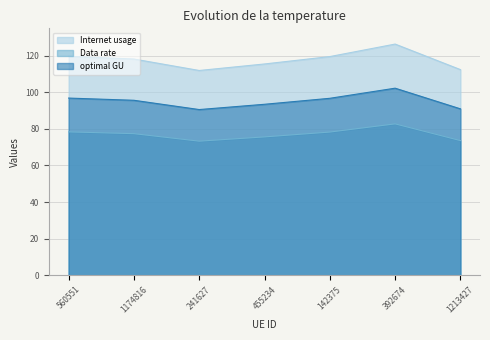

List the labels in order of optimal GU value, largest first.

392674, 560551, 142375, 1174816, 455234, 1213427, 241627